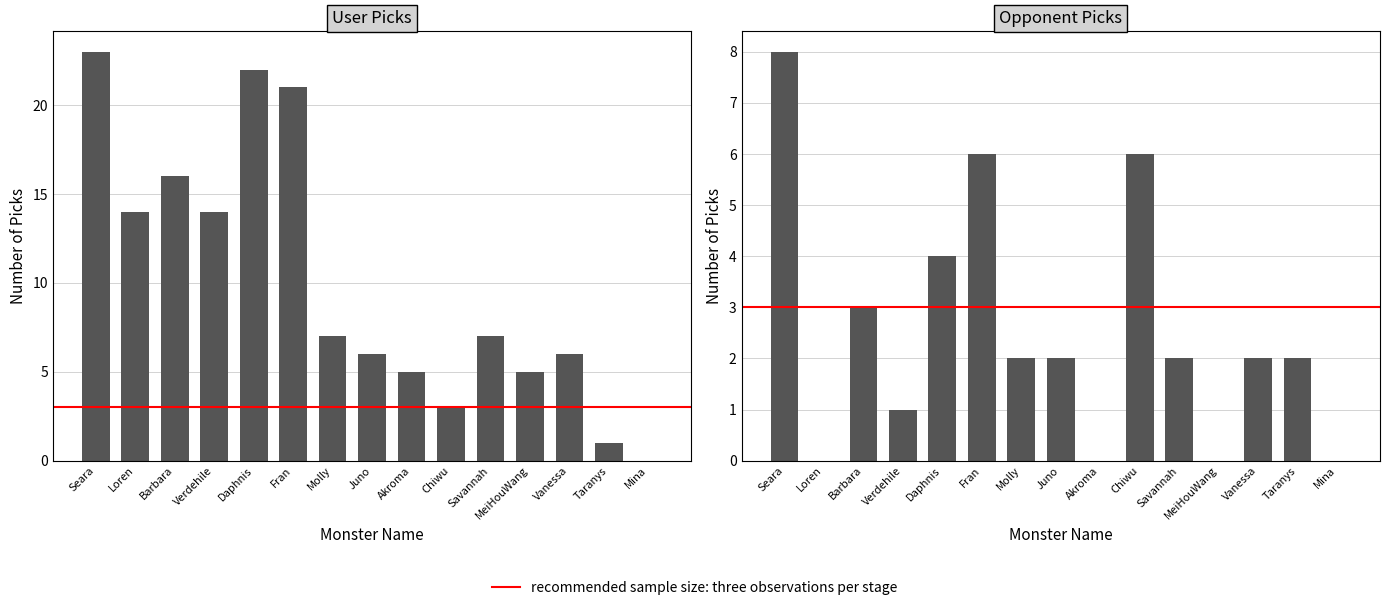

Reading left to right, list all the values displayed in this chart.

pick: Seara=23	Loren=14	Barbara=16	Verdehile=14	Daphnis=22	Fran=21	Molly=7	Juno=6	Akroma=5	Chiwu=3	Savannah=7	MeiHouWang=5	Vanessa=6	Taranys=1	Mina=0
opp_pick: Seara=8	Loren=0	Barbara=3	Verdehile=1	Daphnis=4	Fran=6	Molly=2	Juno=2	Akroma=0	Chiwu=6	Savannah=2	MeiHouWang=0	Vanessa=2	Taranys=2	Mina=0